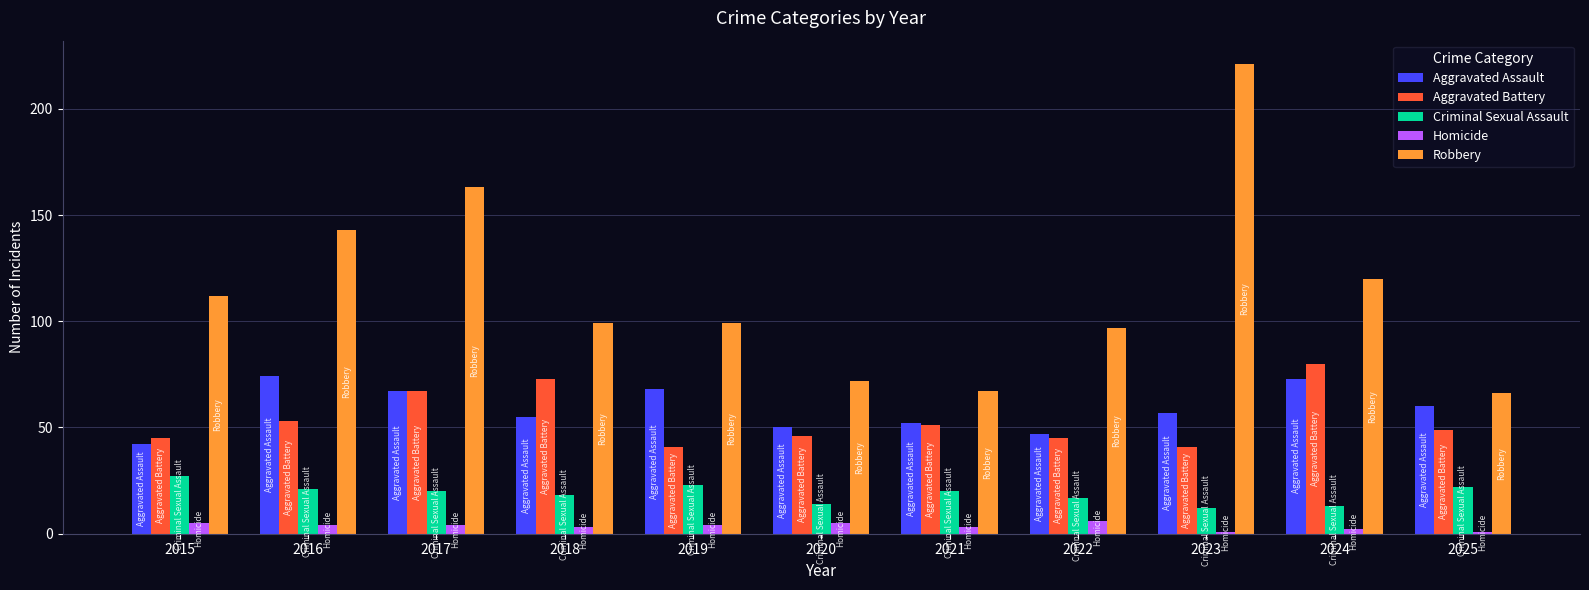

How many data points does each series have?

11